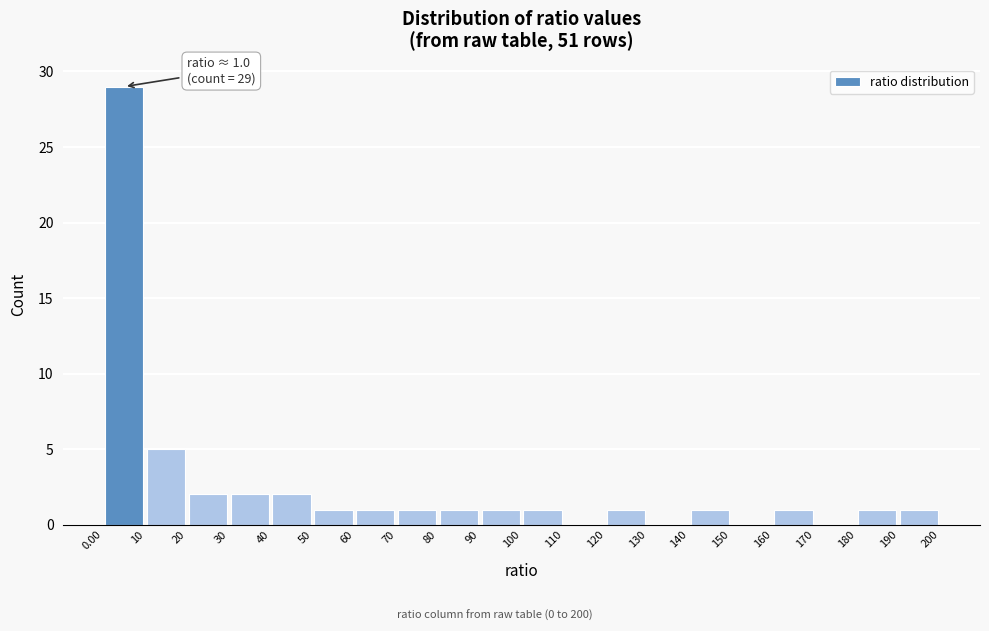

Over which range of the x-axis is the bar tallest?

0.00 to 10